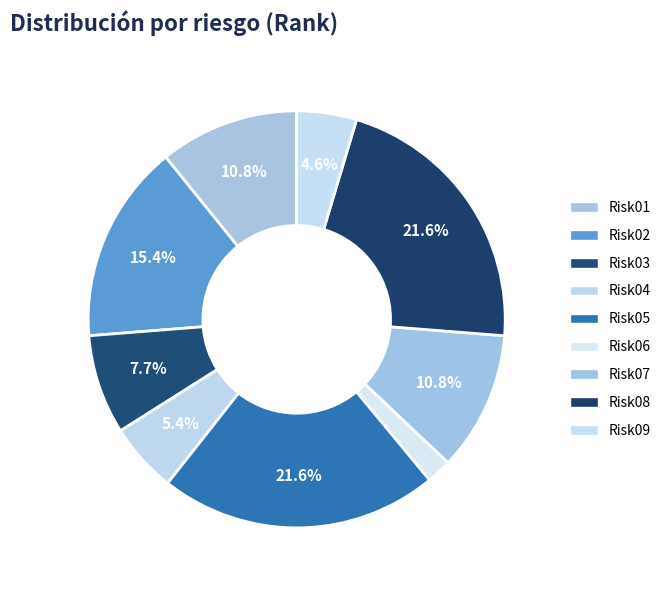

Count the number of slices in the pie.

9